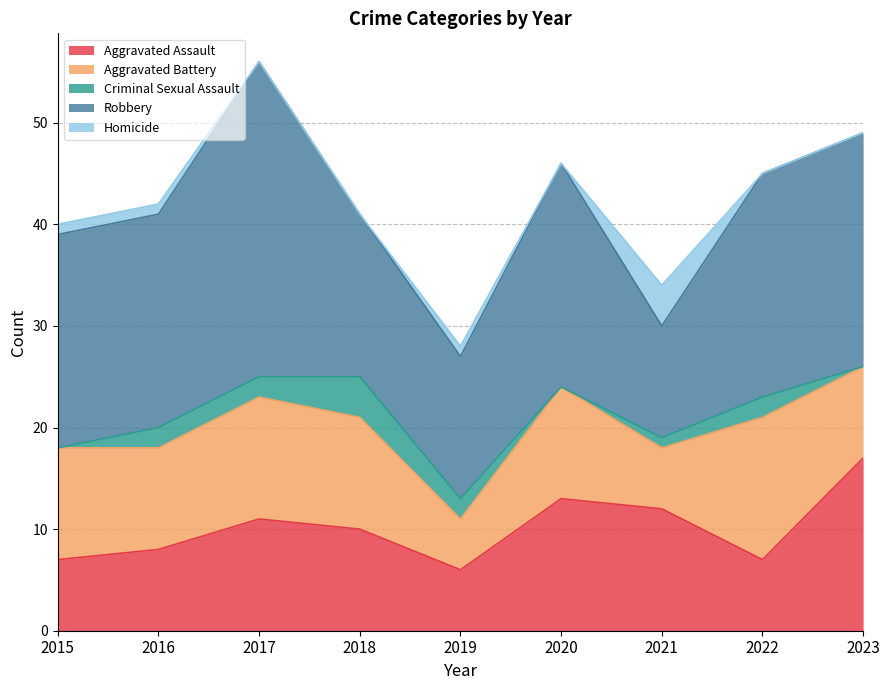

At which category is the sum across all series the highest?

2017